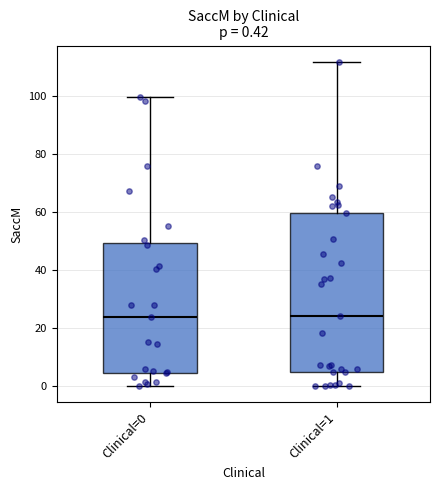

Comparing the boxes themselves (not the whiskers), which one is the tallest?

Clinical=1